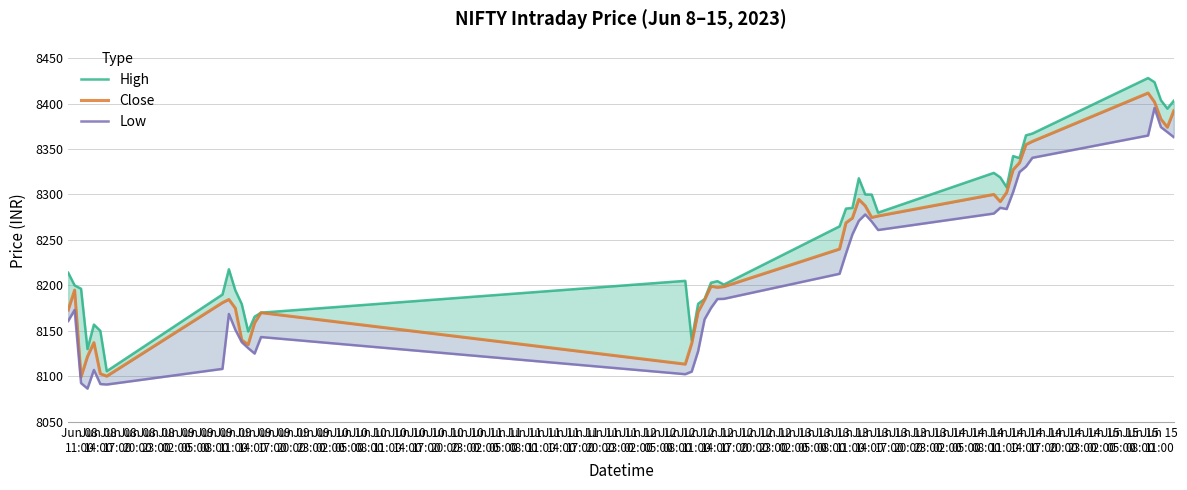

True or false: Close and High intersect in this chart.

False